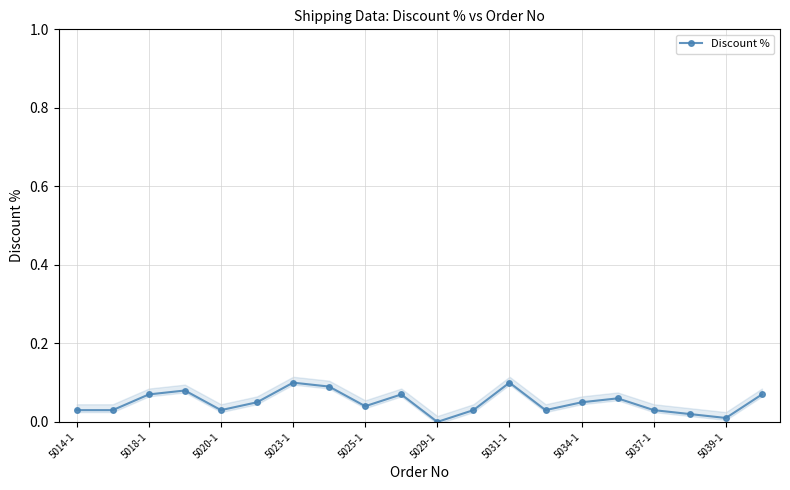

True or false: Discount % has more than 2 interior local peaks.

True